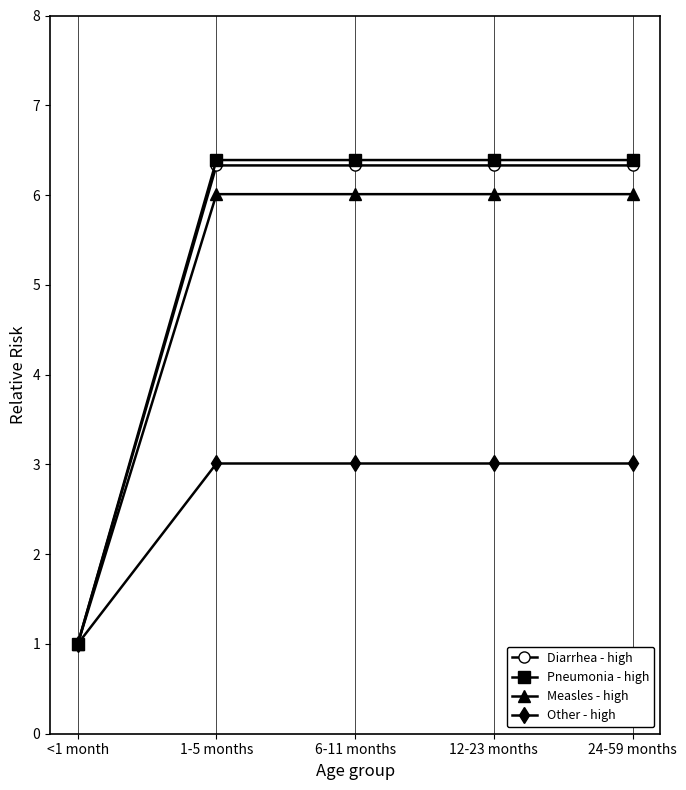

Does the chart have visible grid lines?

Yes